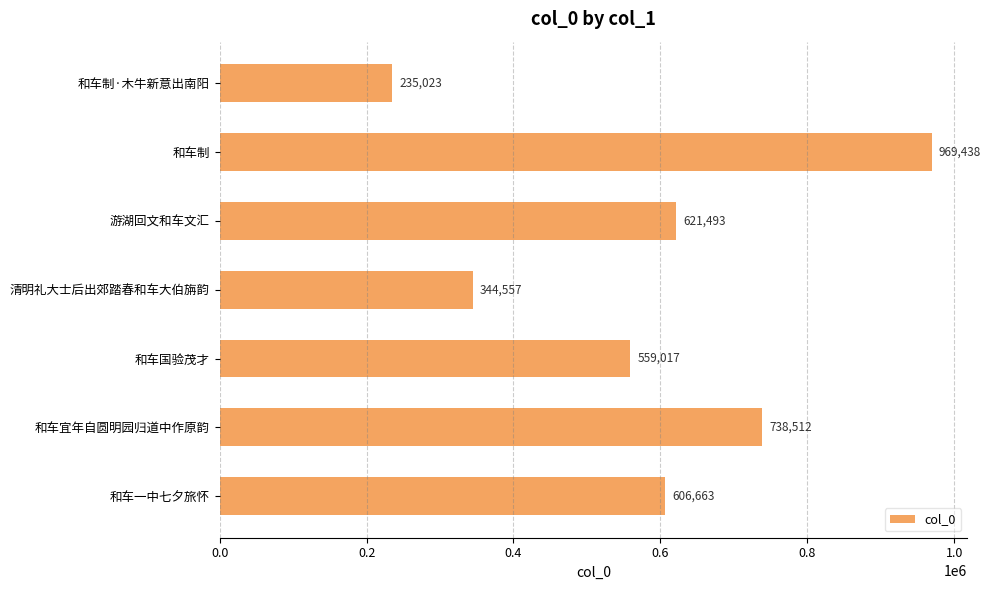

How many bars are there in total?

7